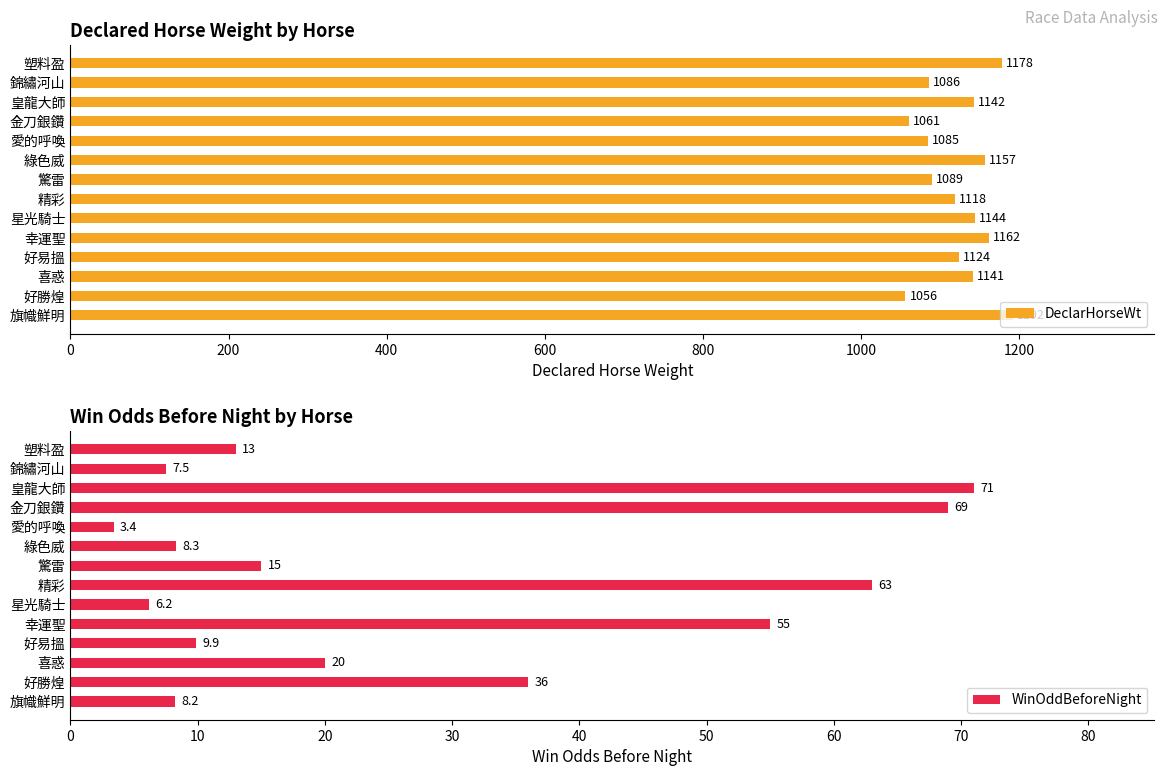

At how many categories does at least one series exceed 487?

14